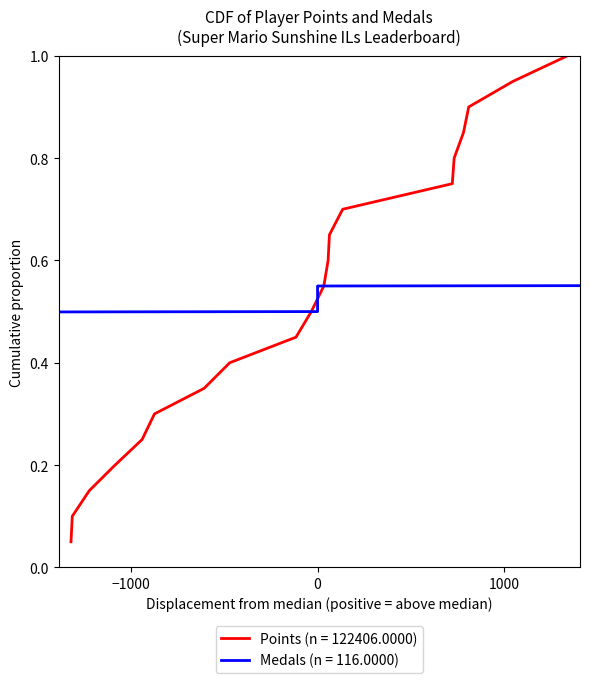

Reading right to left, list all the values displayed in this chart.

1.0	0.9	0.9	0.8	0.8	0.8	0.7	0.7	0.6	0.6	0.5	0.5	0.4	0.3	0.3	0.2	0.2	0.1	0.1	0.1